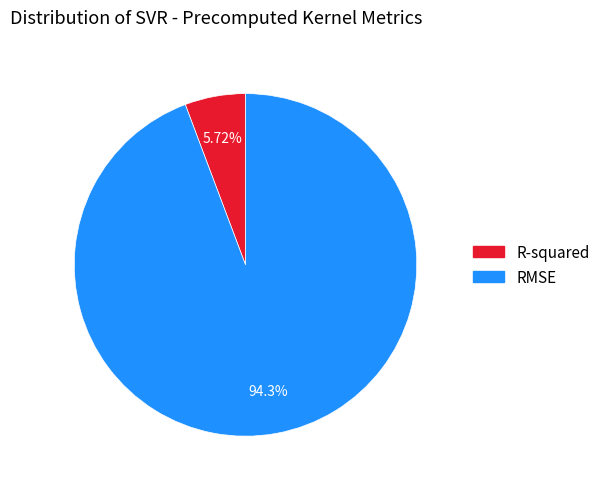

Count the number of slices in the pie.

2